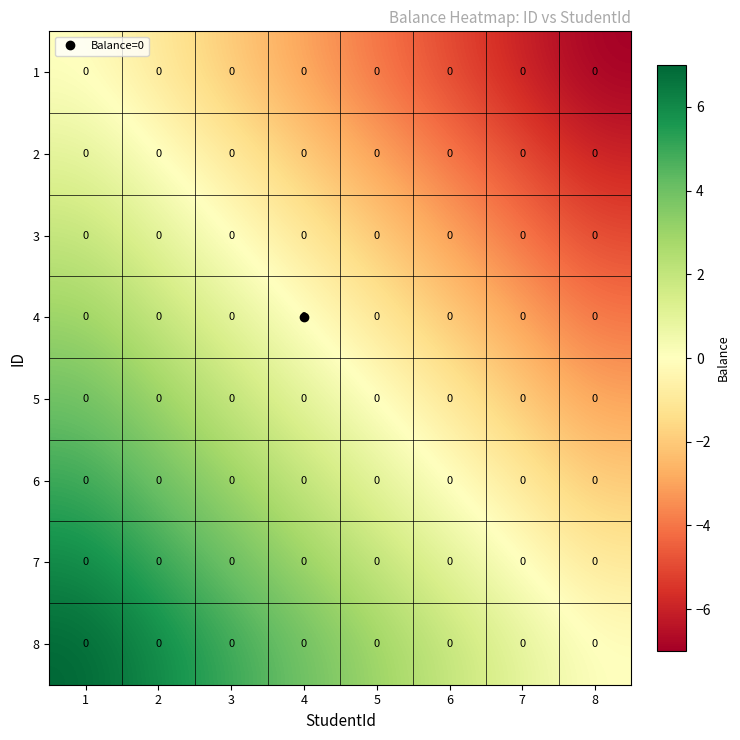

What is the minimum value for 6?

-2